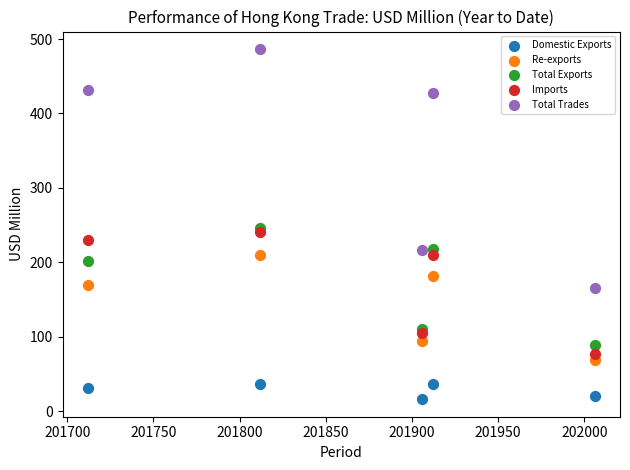

Which series reaches the maximum Y coordinate?

Total Trades